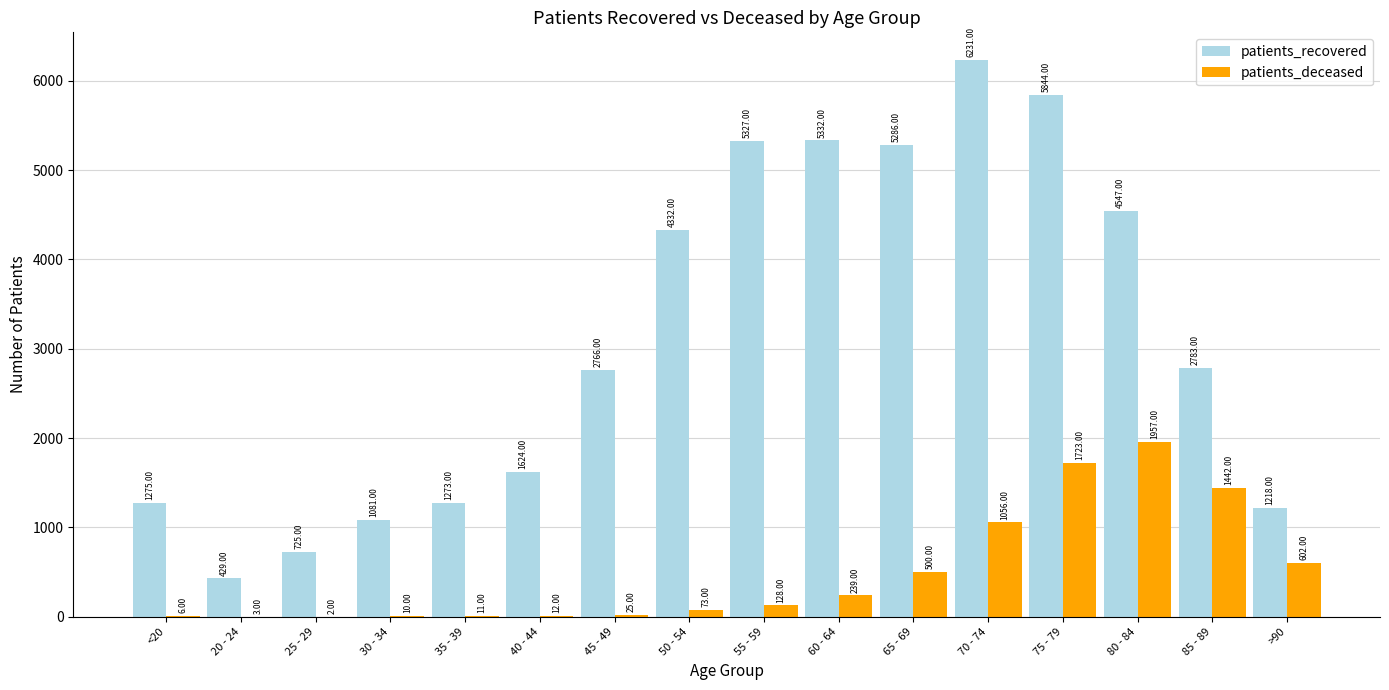

What is the sum of the patients_recovered values at 20 - 24 and 40 - 44?

2053